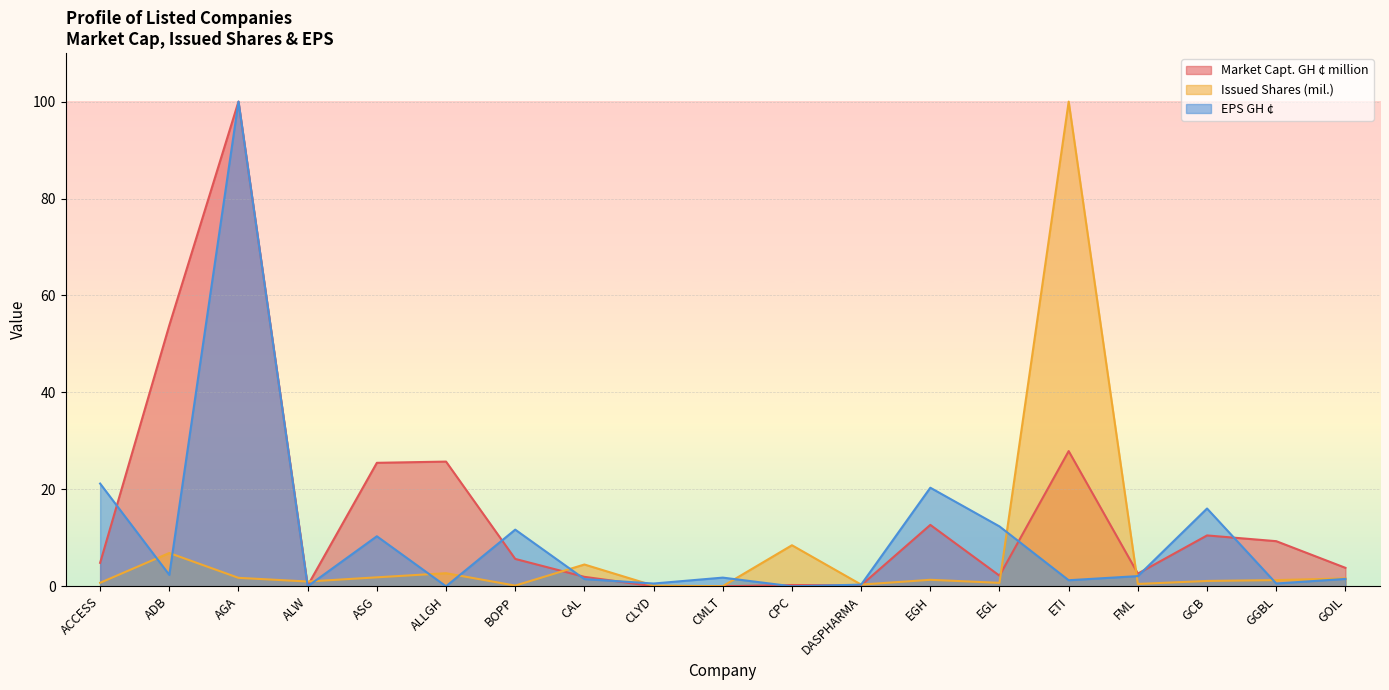

What is the sum of all Market Capt. GH ¢ million values?

287.1